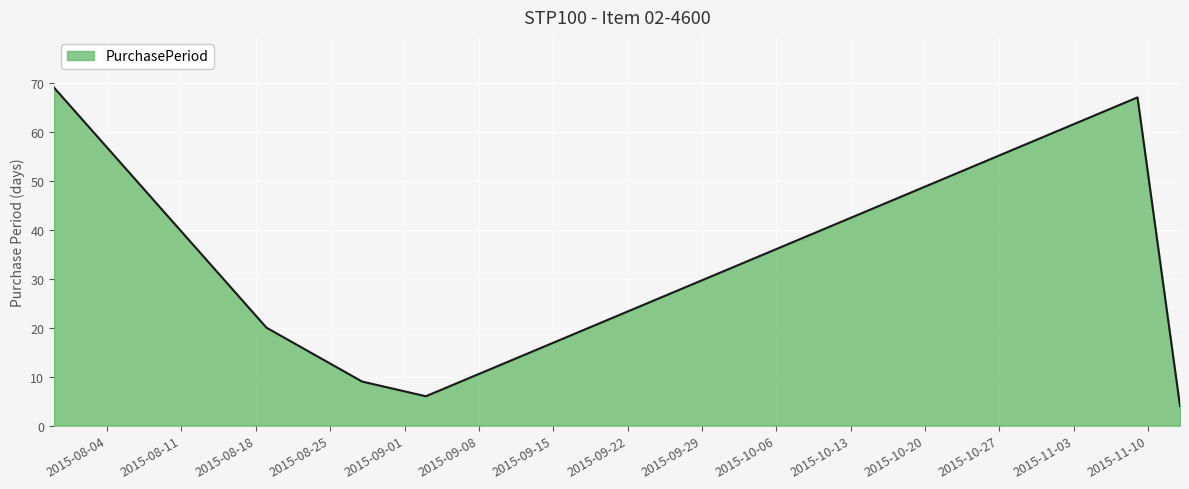

What is the difference between the second highest and minimum values?

63